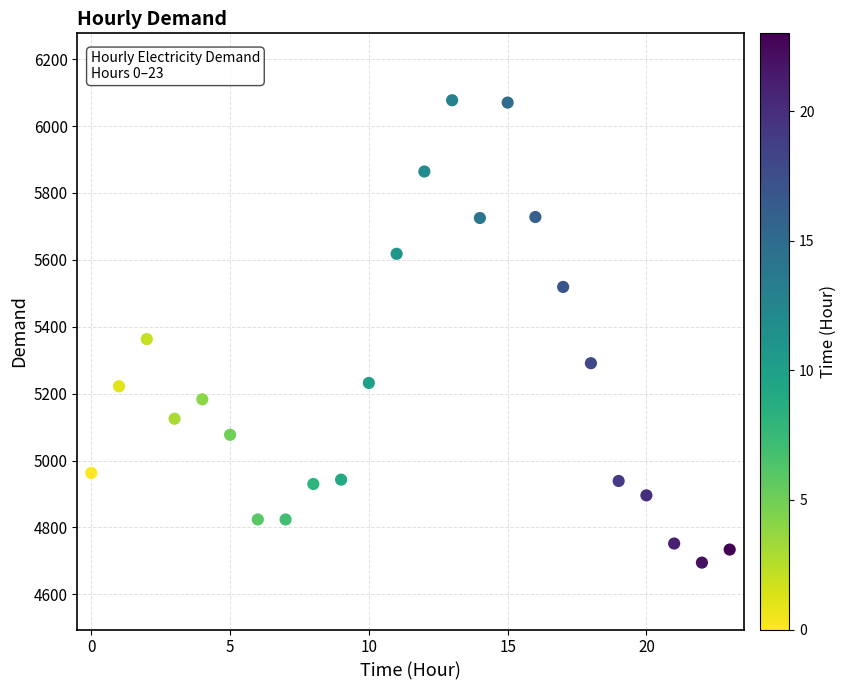

What Y value in the scatter plot is closest to 5386?

5363